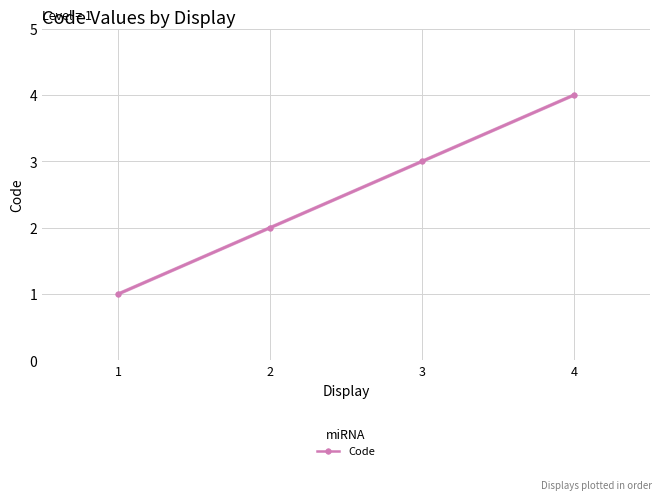

What is the average value?

2